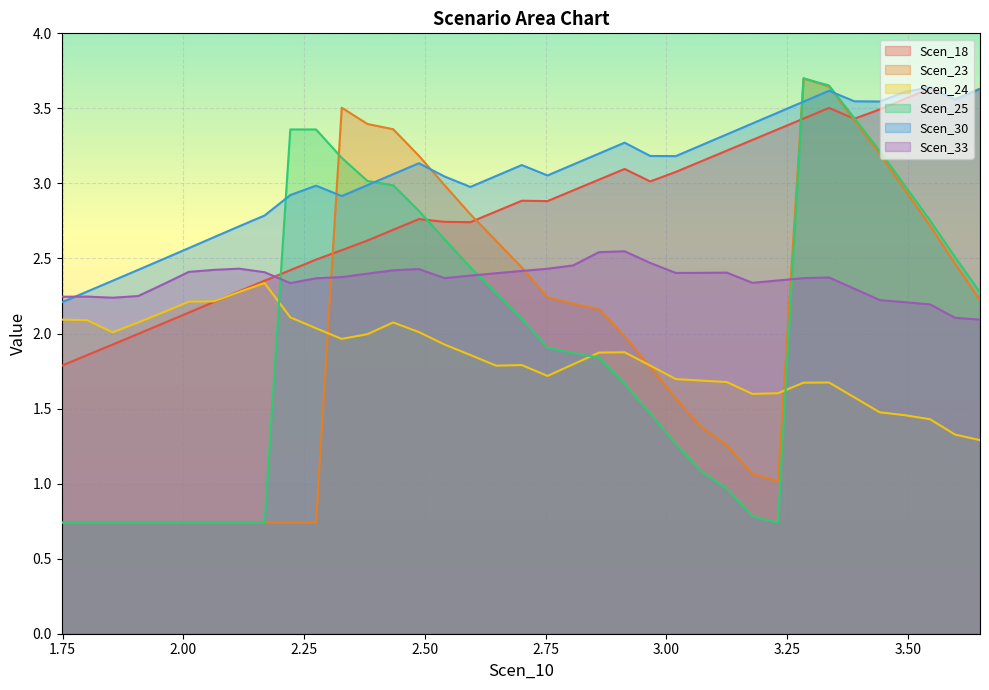

What is the sum of all Scen_25 values?

72.9